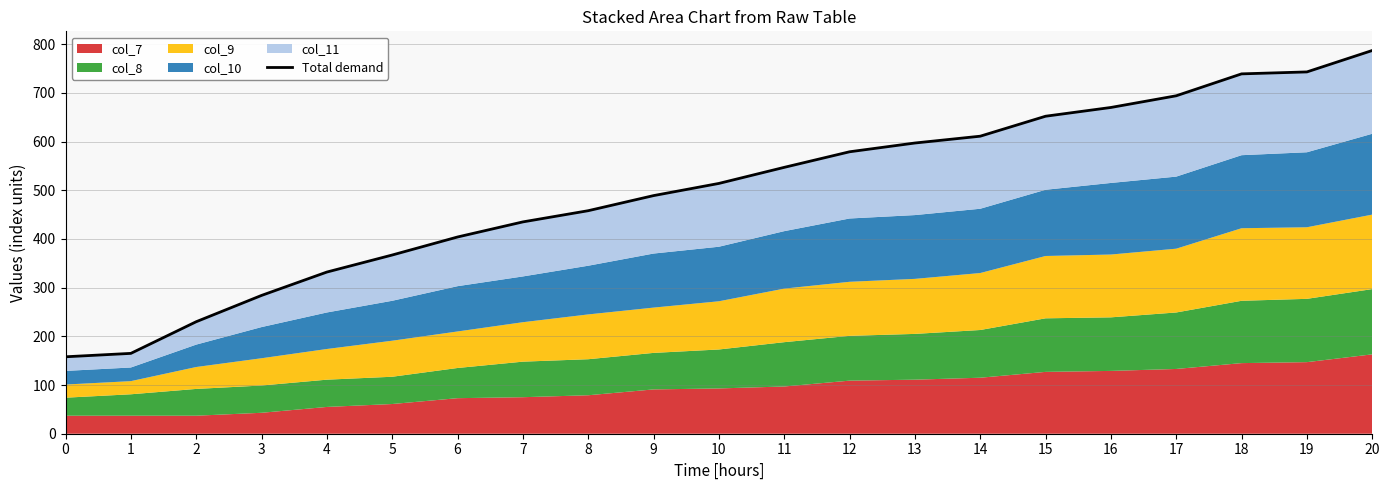

Between 8 and 1, which is larger?

8